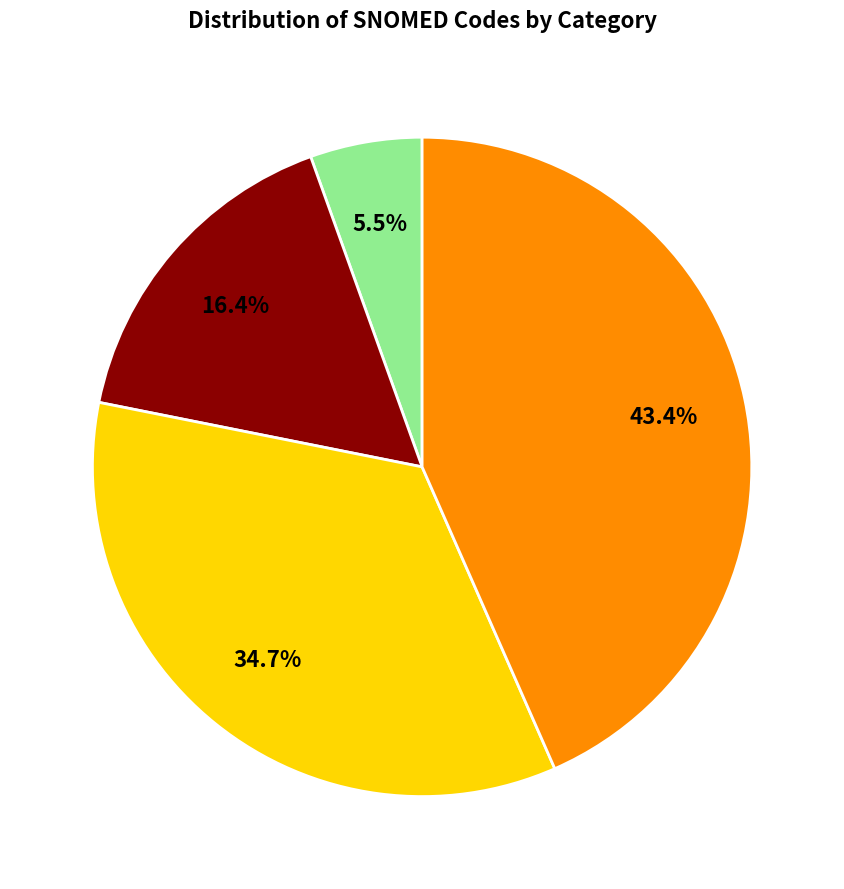

Is there any slice that represents more than half of the pie?

No